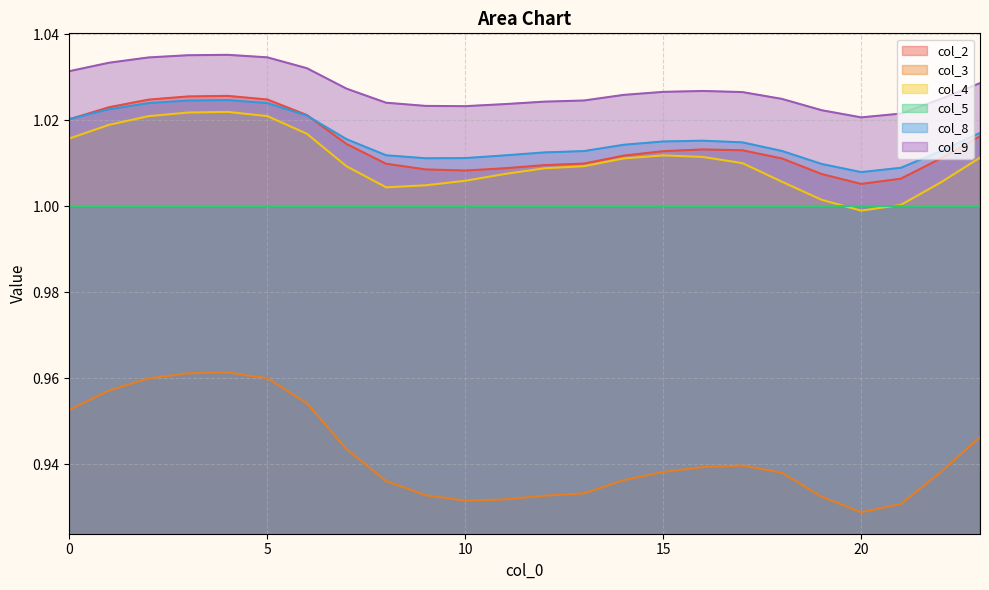

What is the minimum value shown in the chart?

0.9